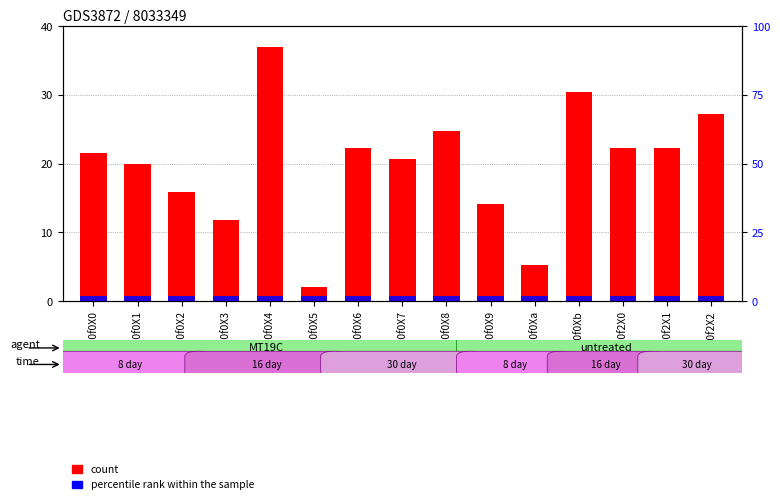

What is the minimum value for clone?

2.0